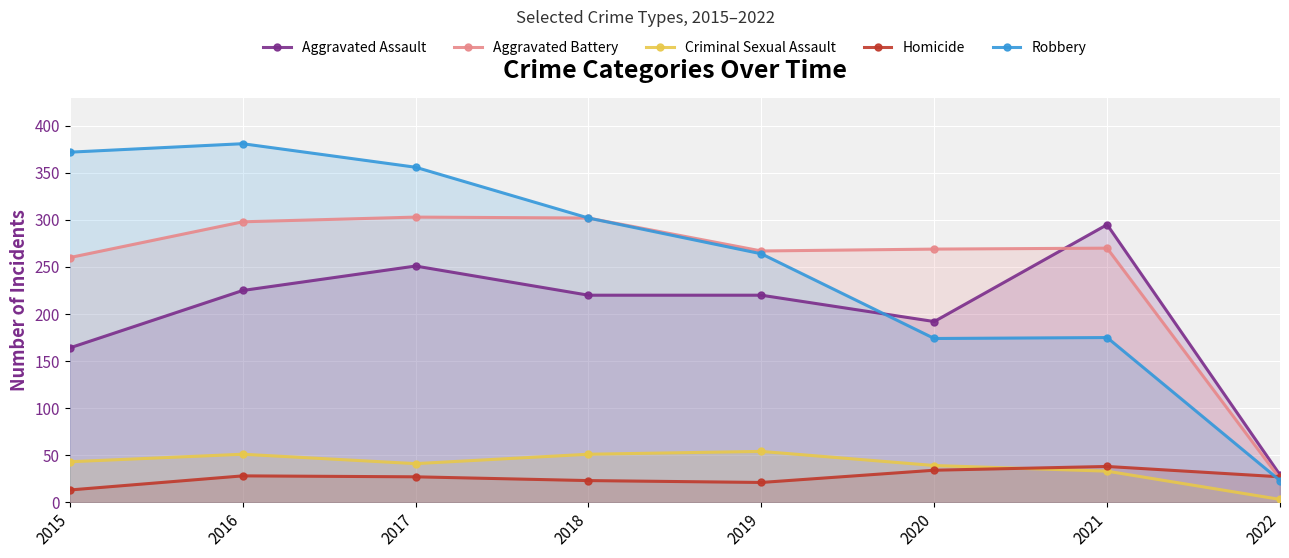

Reading right to left, transcribe all the data shown in this chart.

Aggravated Assault: 2022=29	2021=295	2020=192	2019=220	2018=220	2017=251	2016=225	2015=164
Aggravated Battery: 2022=25	2021=270	2020=269	2019=267	2018=302	2017=303	2016=298	2015=260
Criminal Sexual Assault: 2022=3	2021=33	2020=39	2019=54	2018=51	2017=41	2016=51	2015=43
Homicide: 2022=27	2021=38	2020=34	2019=21	2018=23	2017=27	2016=28	2015=13
Robbery: 2022=23	2021=175	2020=174	2019=264	2018=302	2017=356	2016=381	2015=372